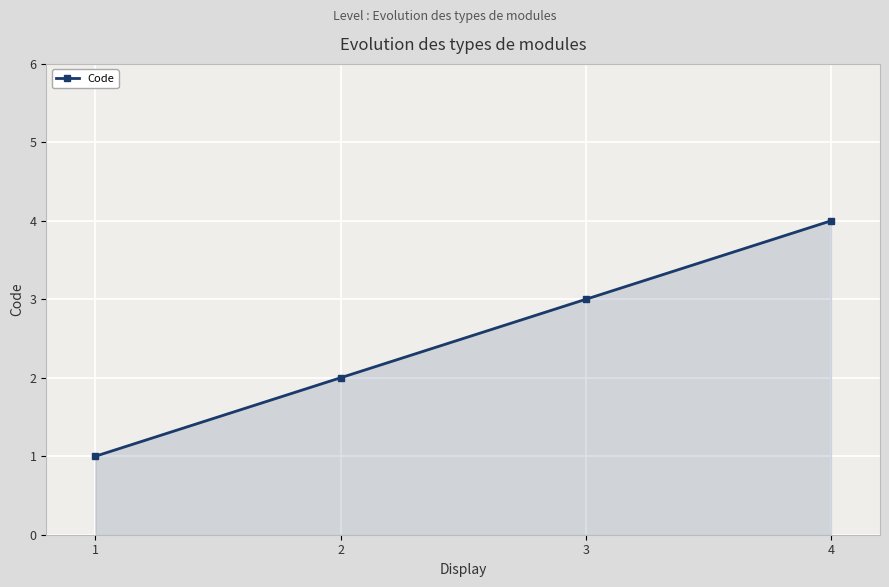

What is the difference between the maximum and minimum values?

3